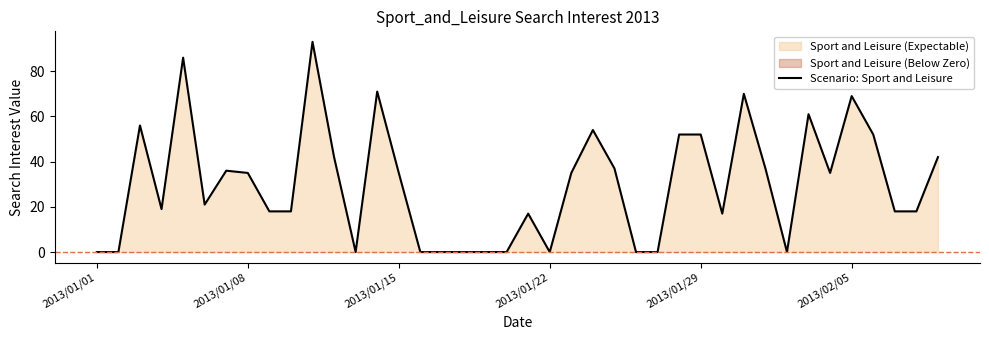

The value of Scenario: Sport and Leisure at 2013/01/22 is -55. True or false?

False